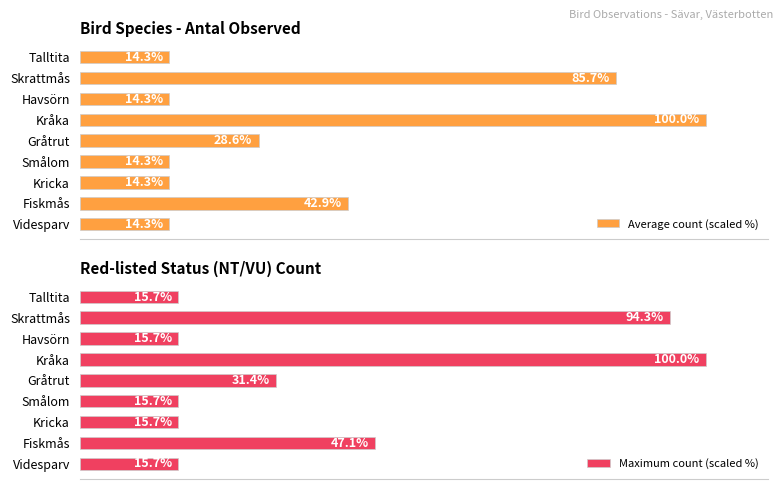

Where is Average count (scaled %) nearest to the value 57?

Fiskmås